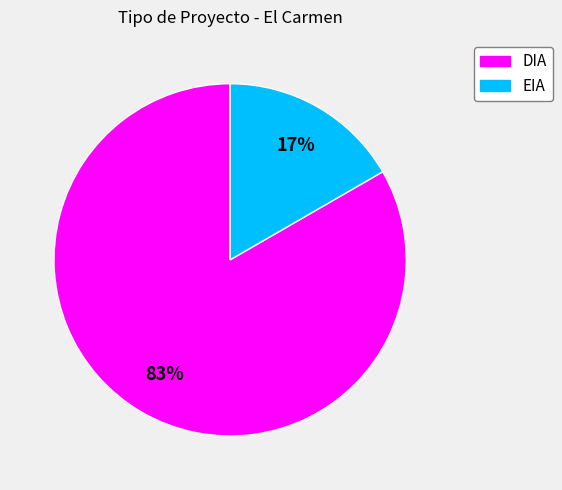

Do EIA and DIA together represent more than half of the pie?

Yes